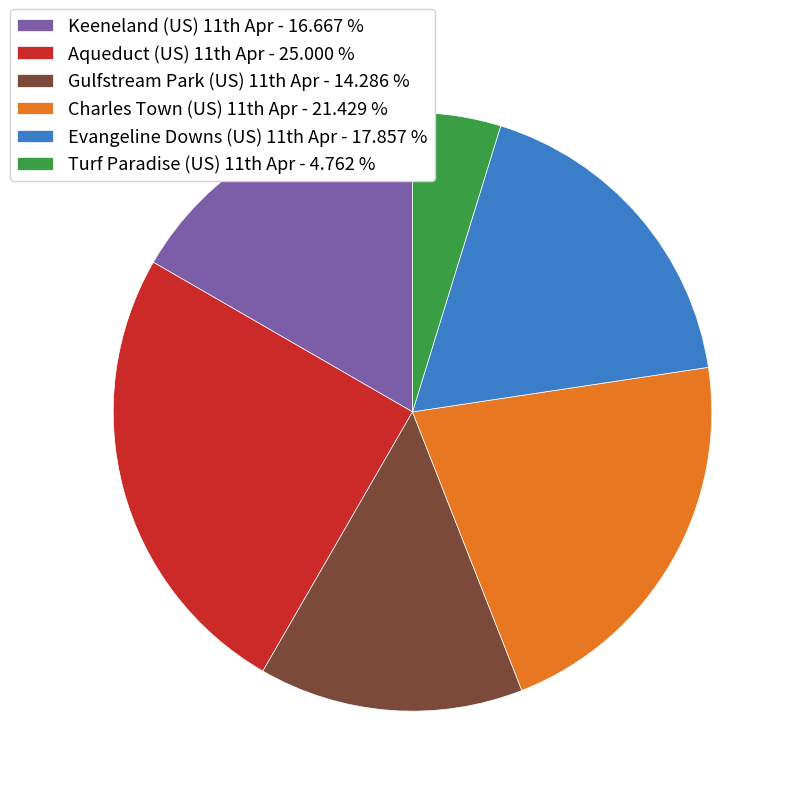

What is the smallest slice in the pie chart?

Turf Paradise (US) 11th Apr